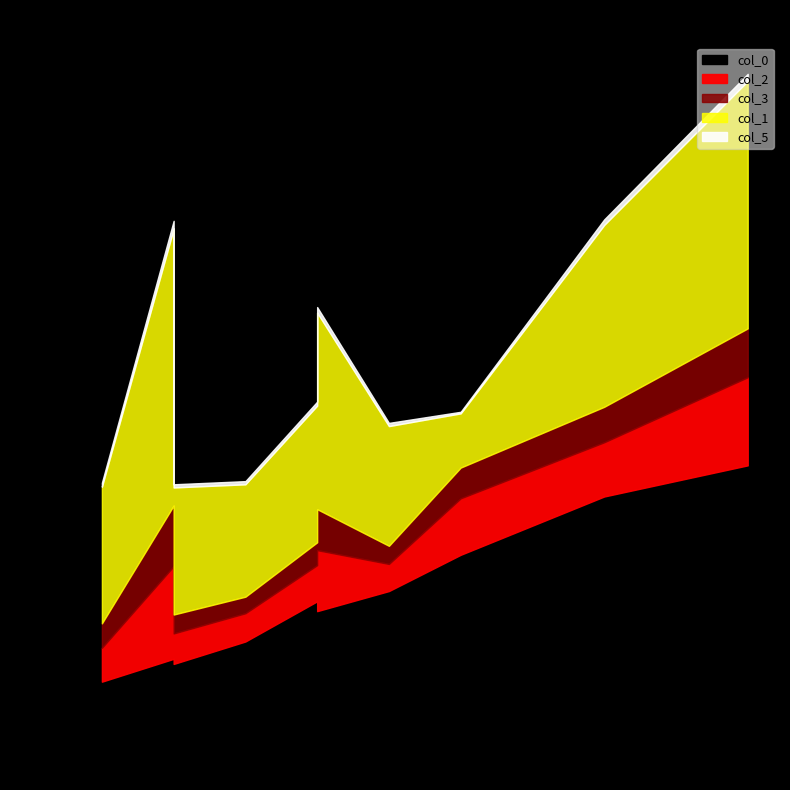

What is the minimum value for col_5?

2.0